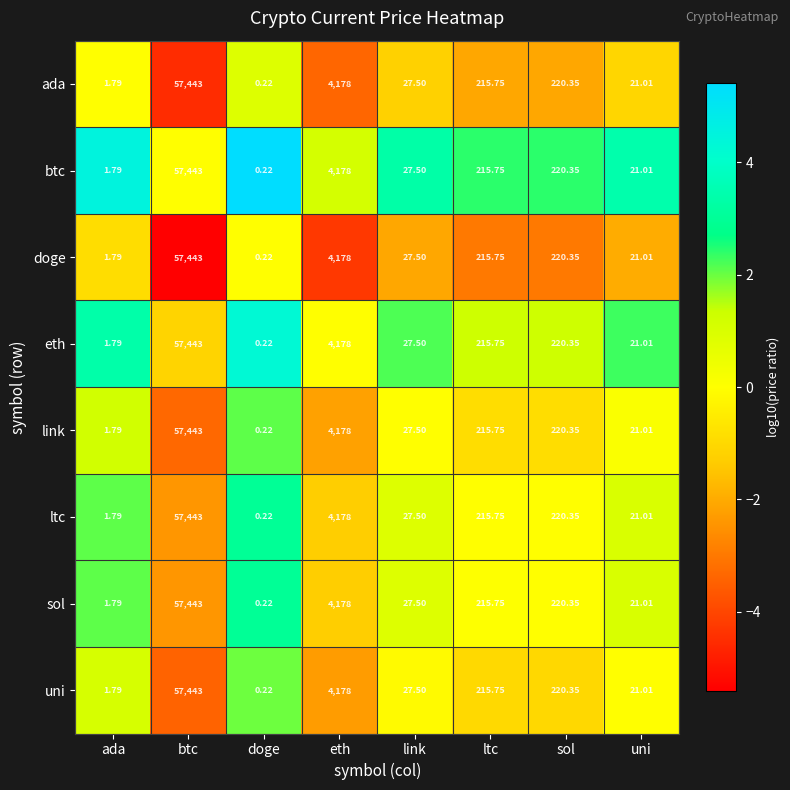

At which category is the sum across all series the highest?

btc